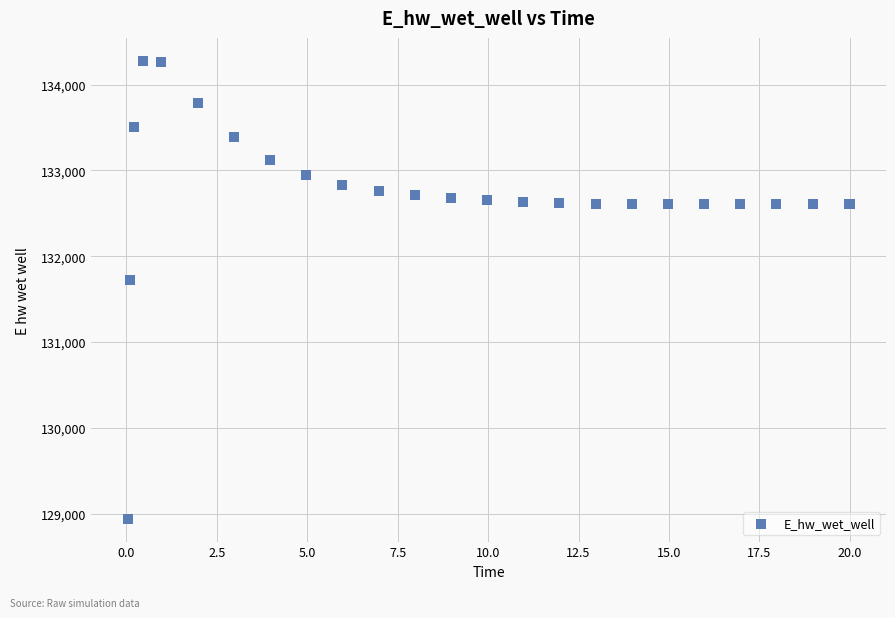

What Y value in the scatter plot is closest to 131609?

131724.4